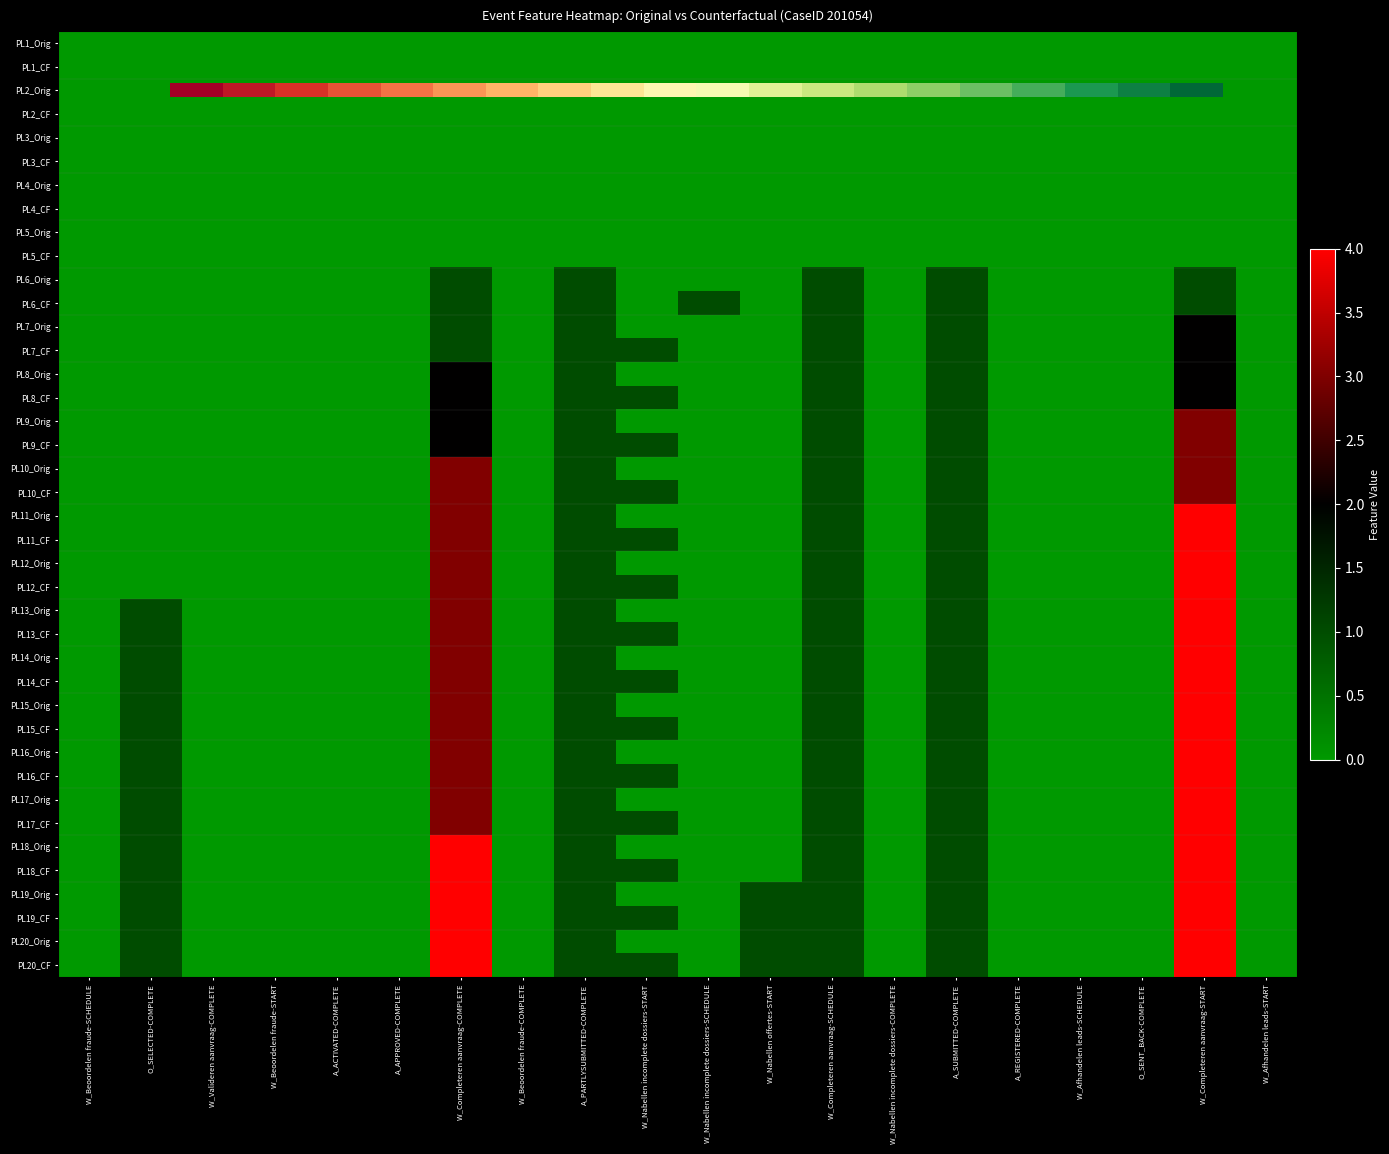

Count the number of categories in the chart.

20